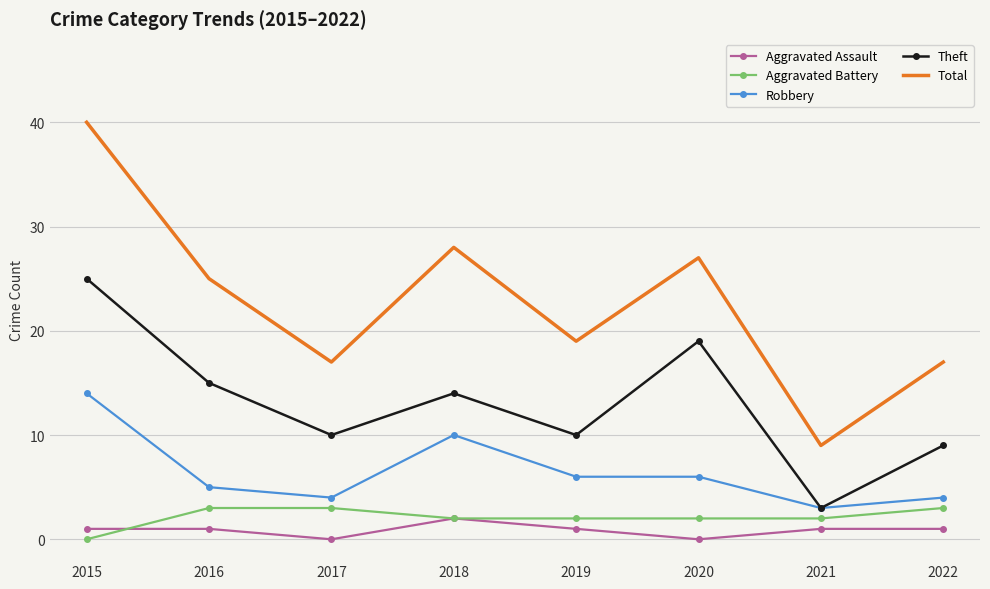

Read the Robbery value at 2020.

6